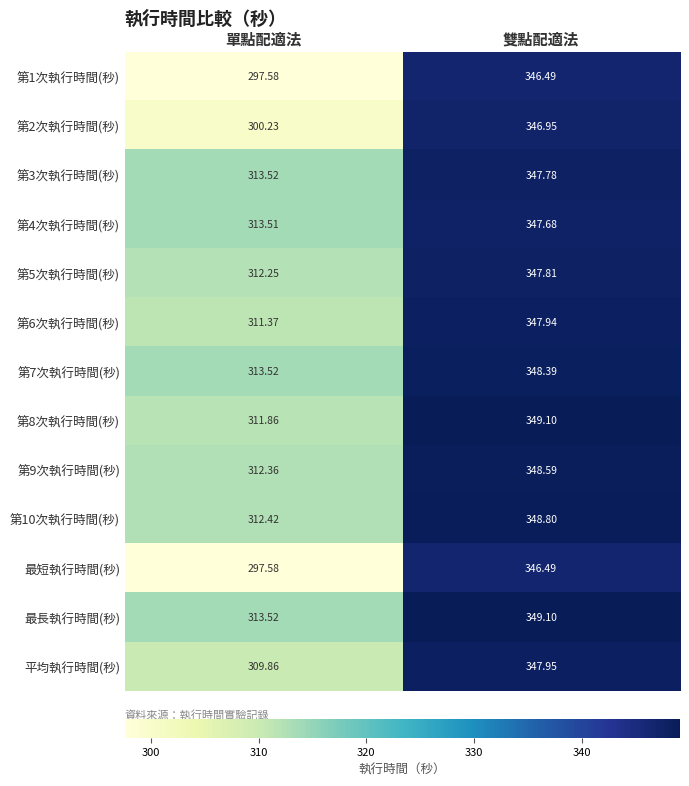

Is the value of 第6次執行時間(秒) at 單點配適法 greater than the value of 第10次執行時間(秒) at 單點配適法?

No